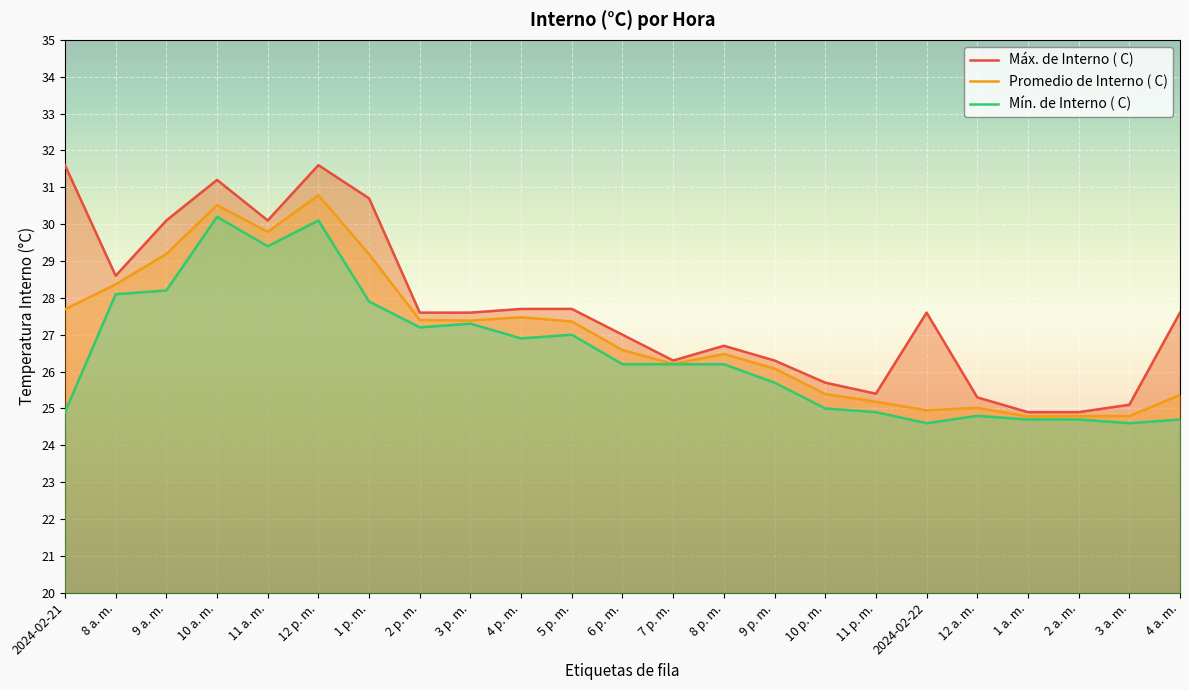

At which label does Máx. de Interno ( C) reach its peak?

2024-02-21